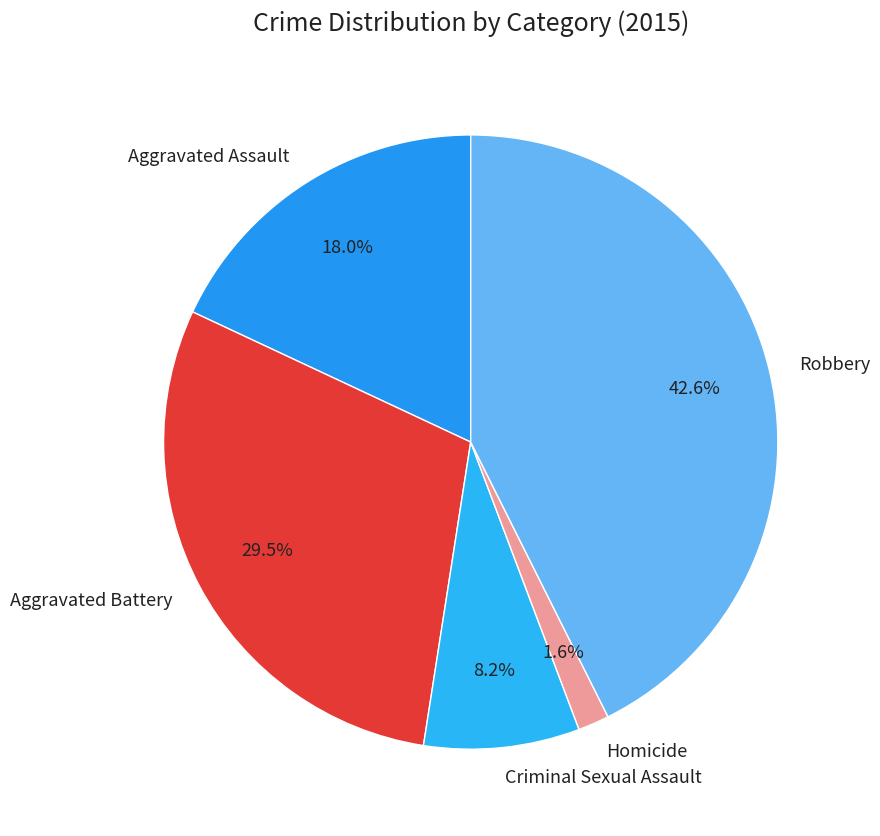

To the nearest percent, what is the combined percentage of Criminal Sexual Assault and Homicide?

10%